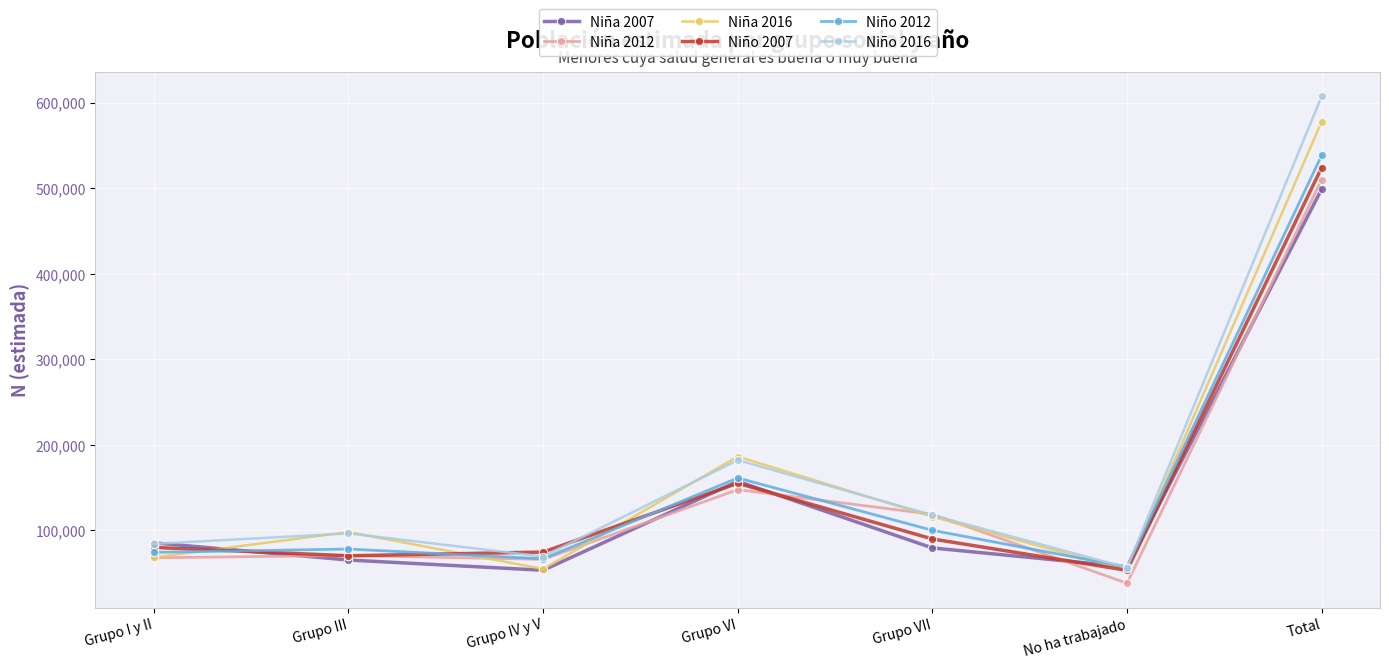

What is the spread (max minus min) of values at Grupo IV y V?

21265